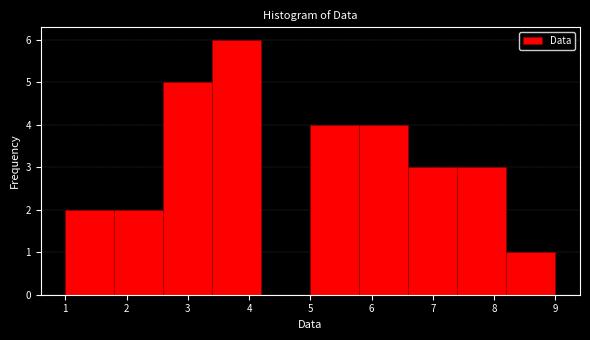

How tall is the bar that spans 6.6 to 7.4 on the x-axis? The values are not printed on the chart, so give them approximately, as read against the axis.

3